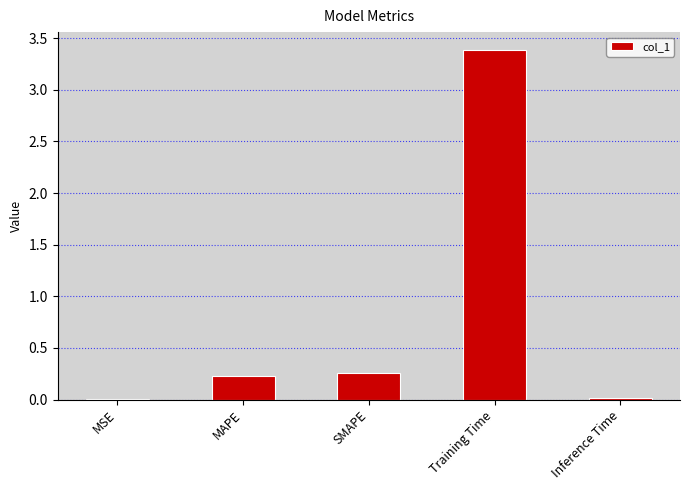

Between MAPE and MSE, which is larger?

MAPE